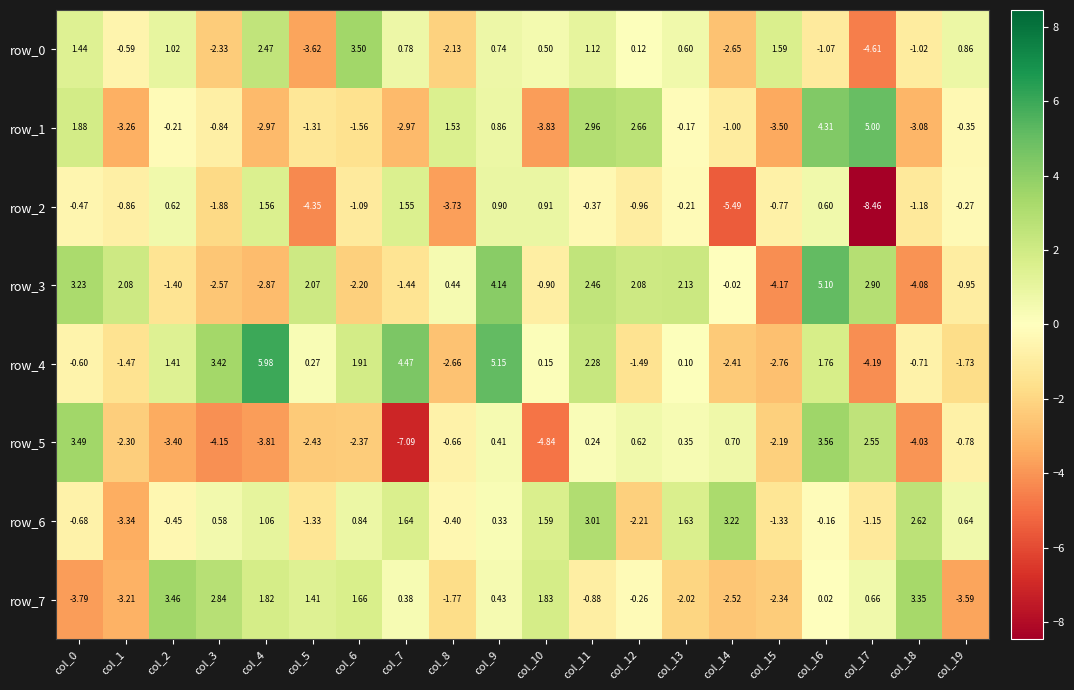

Which category has the lowest value in the row_0 series?

col_17